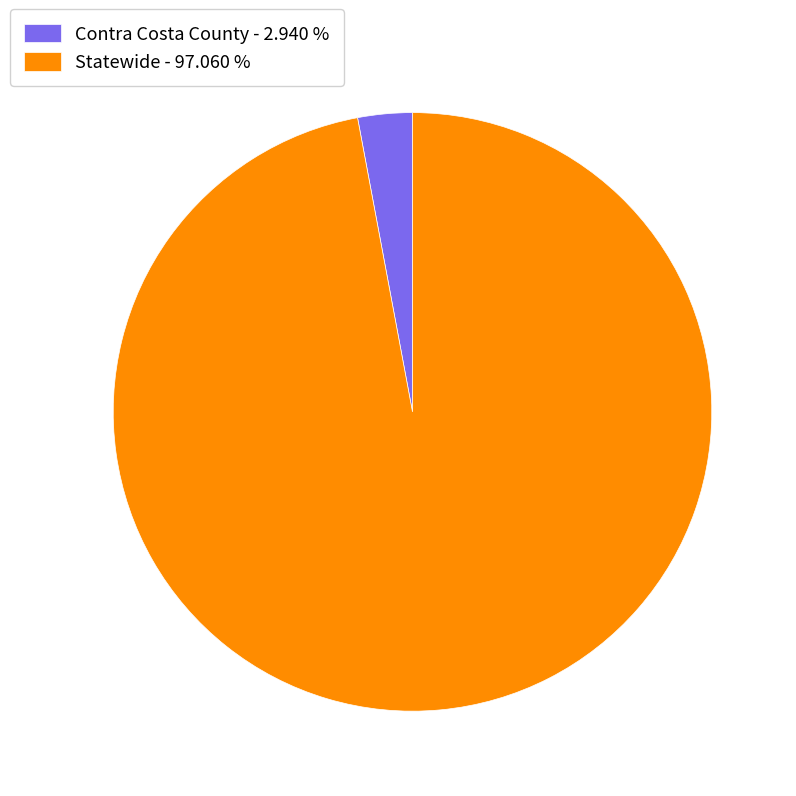

Is it true that Statewide is 97% of the pie?

True